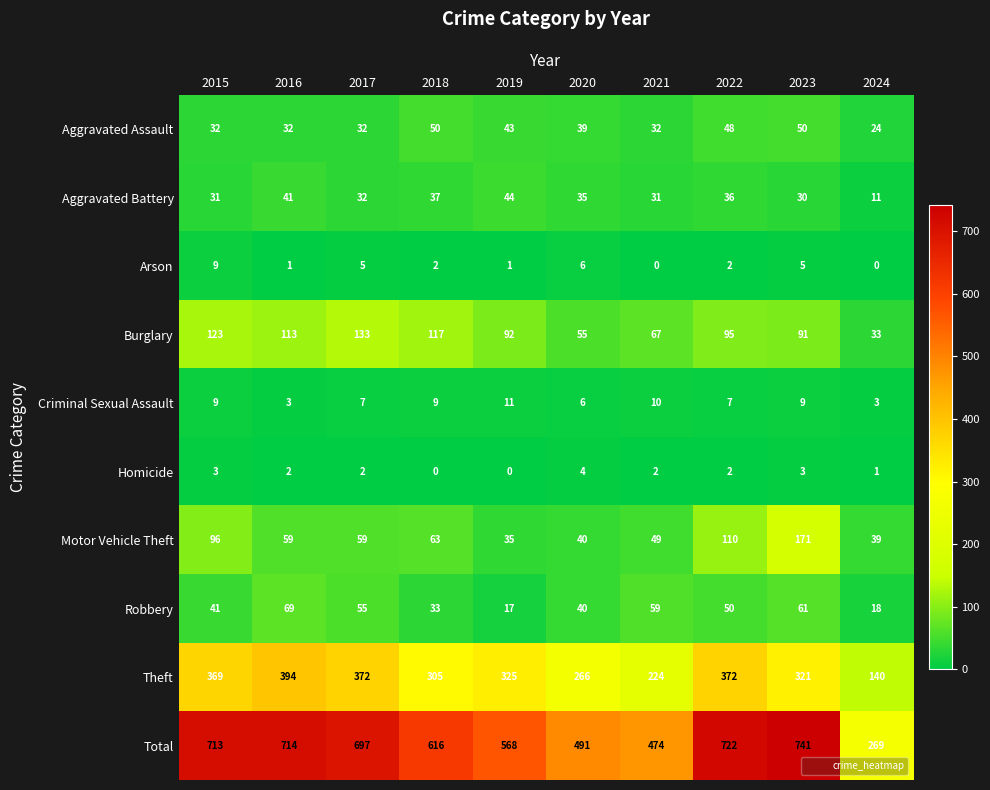

The value of Homicide at 2015 is 3. True or false?

True